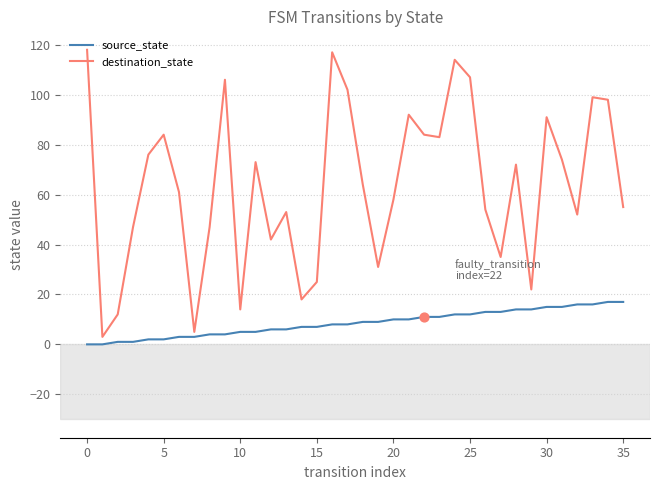

Rank the series by their maximum value, from highest to lowest.

destination_state, source_state